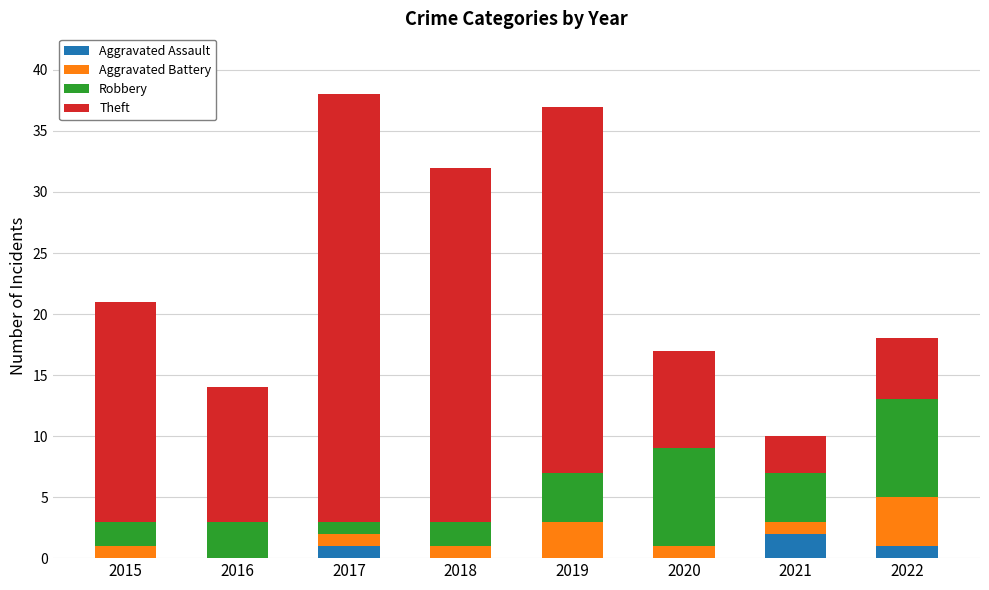

Is it true that Aggravated Assault equals 0 at 2018?

True